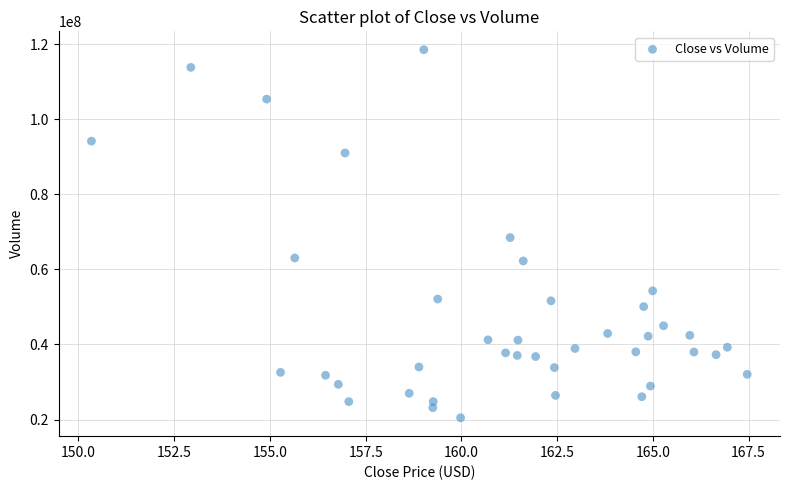

What is the range of Y values (max minus min)?

98064400